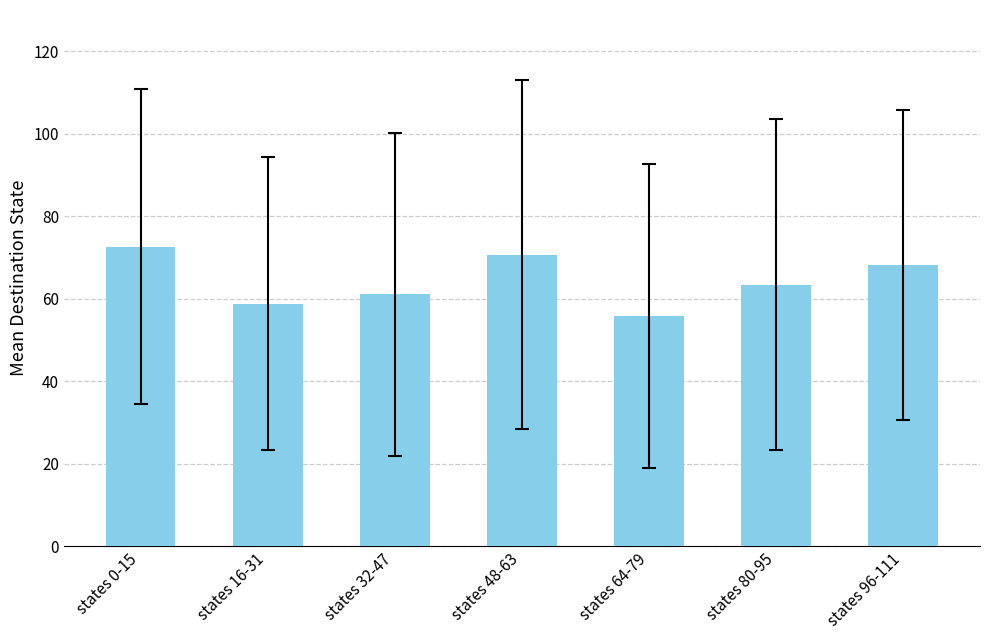

Between states 16-31 and states 80-95, which is larger?

states 80-95